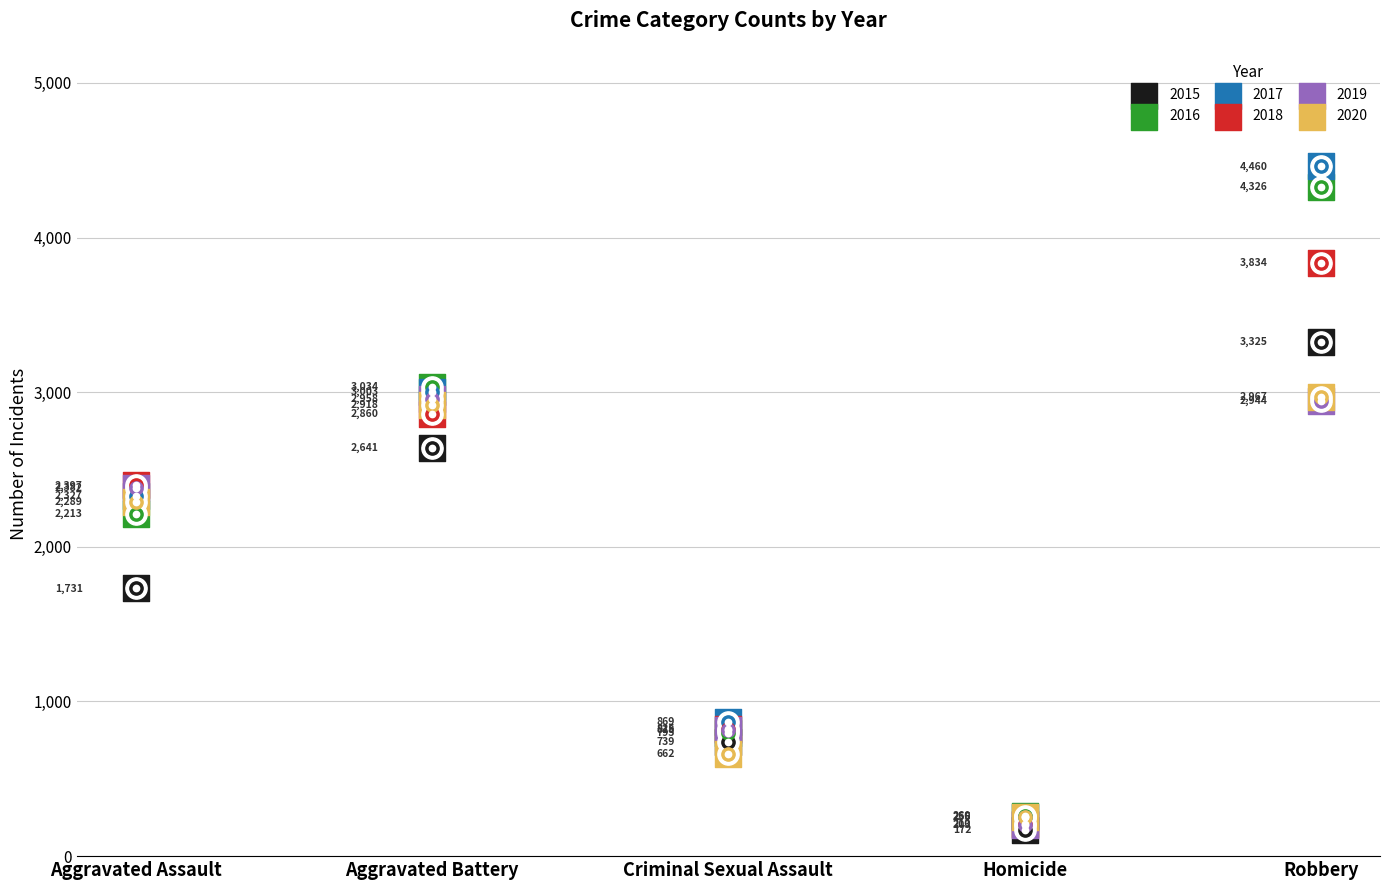

At how many categories does at least one series exceed 3527?

1